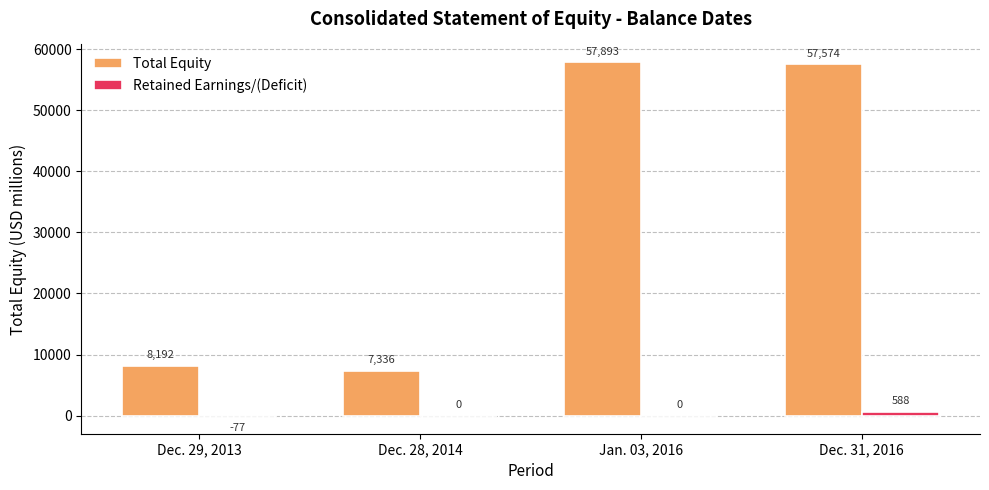

What is the total value across all series at Dec. 29, 2013?

8115